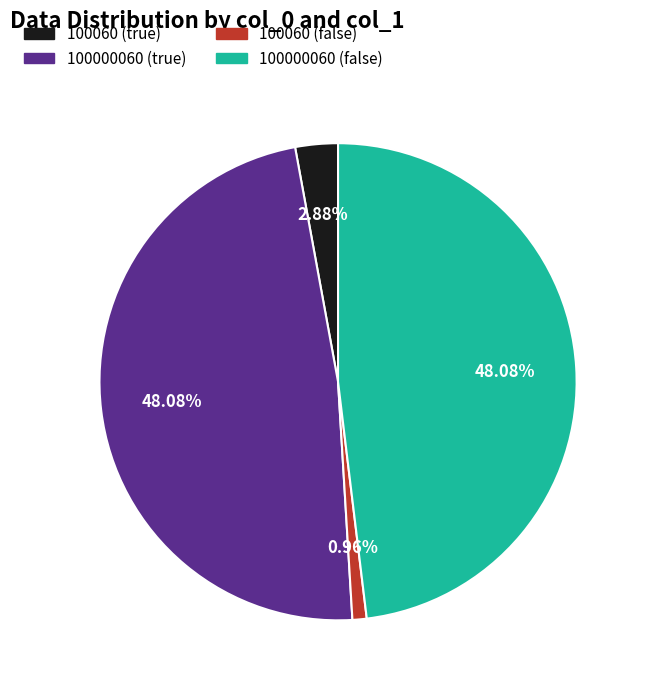

What is the ratio of the value at 100060 (true) to the value at 100060 (false)?

3.0